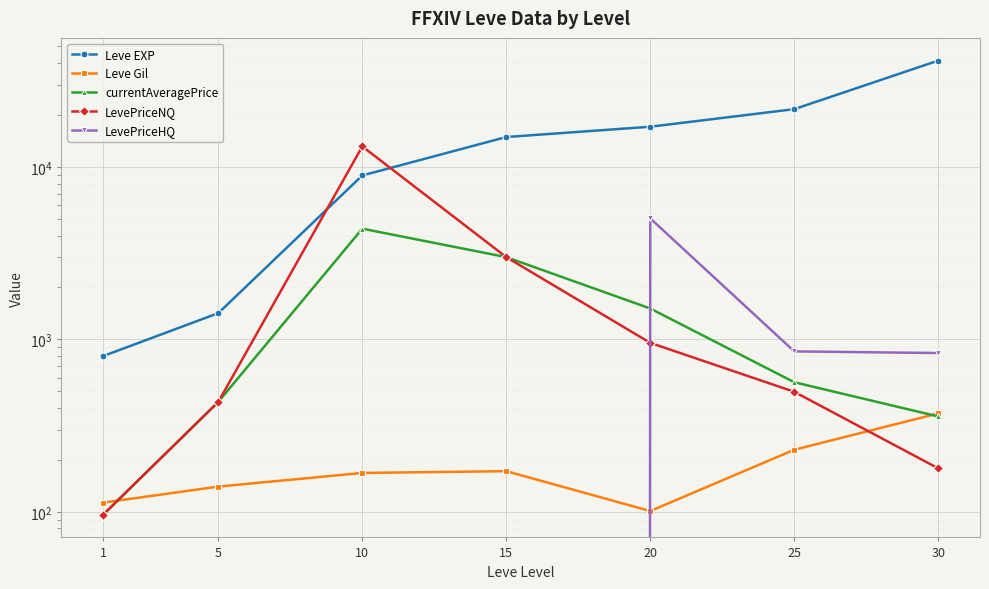

True or false: LevePriceNQ has a value of 178.6 at 30.

True